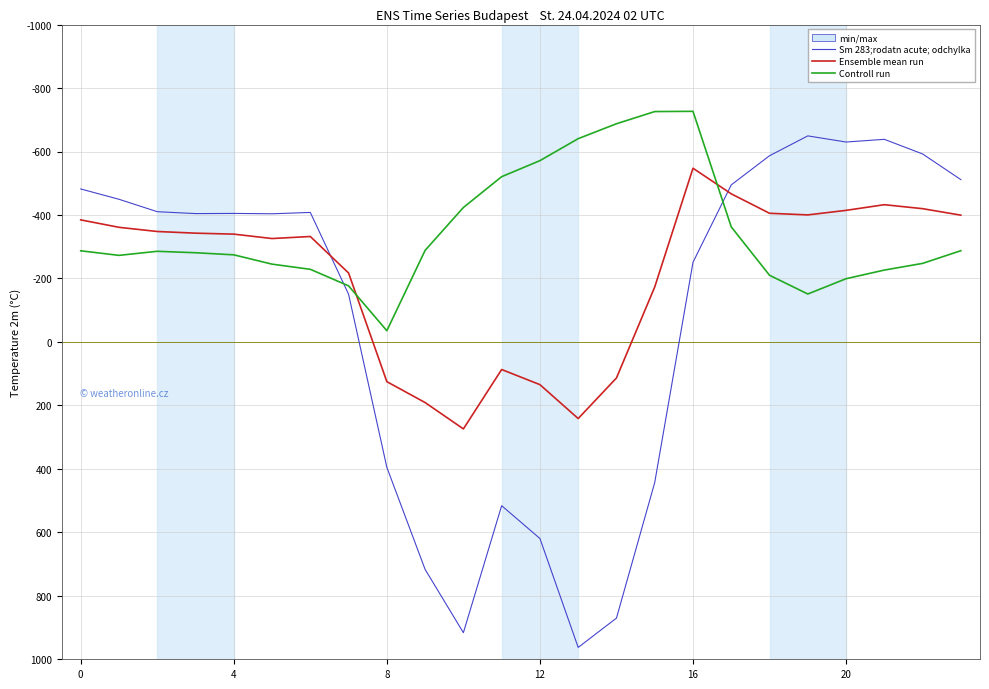

Which series has the largest total across all categories?

Sm 283;rodatn acute; odchylka